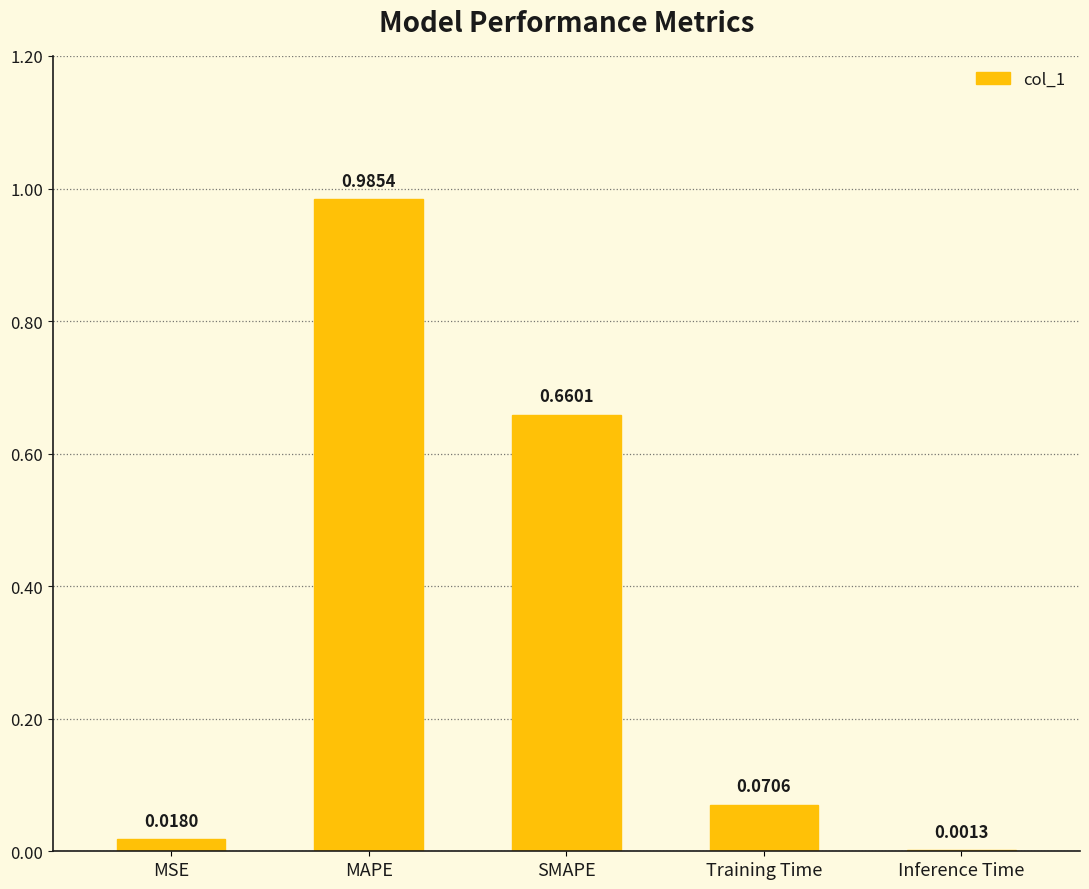

The chart shows a value of 1.0 at SMAPE. True or false?

False